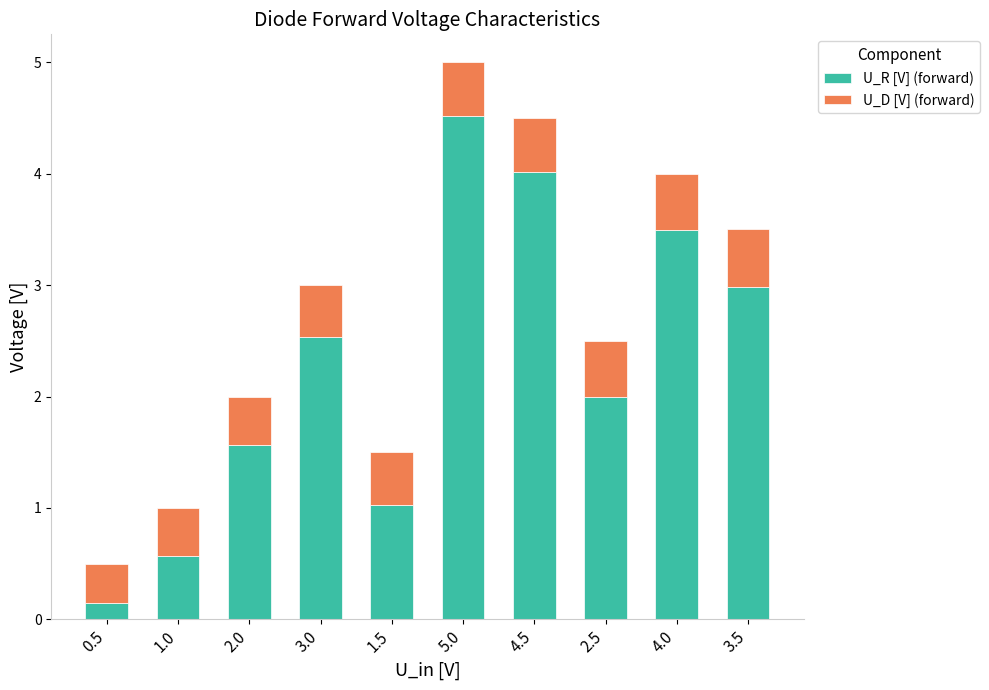

At which category is the sum across all series the highest?

5.0